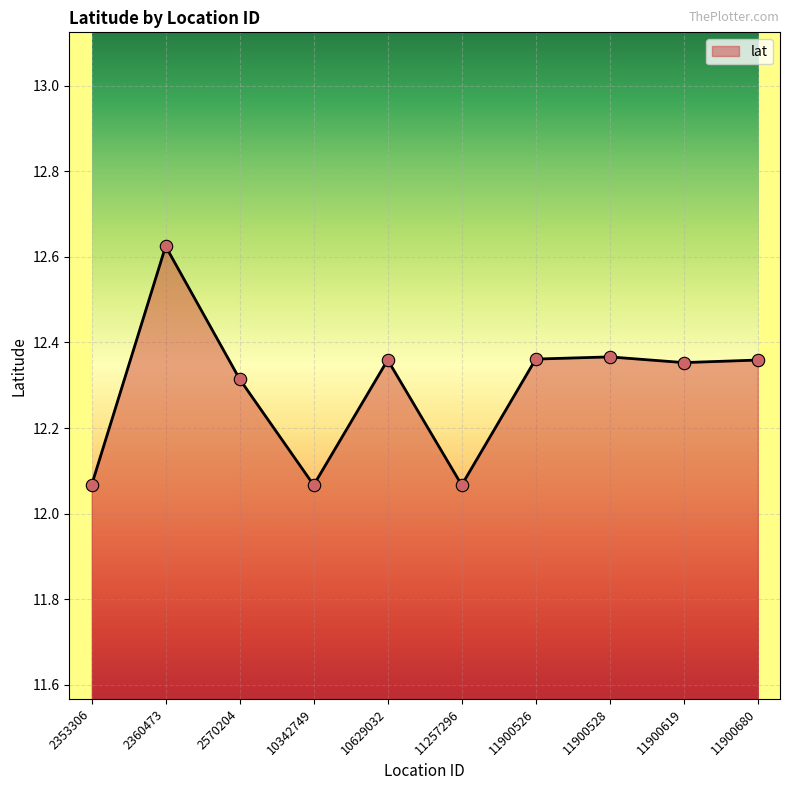

What is the change in value from 2570204 to 11900528?

+0.1